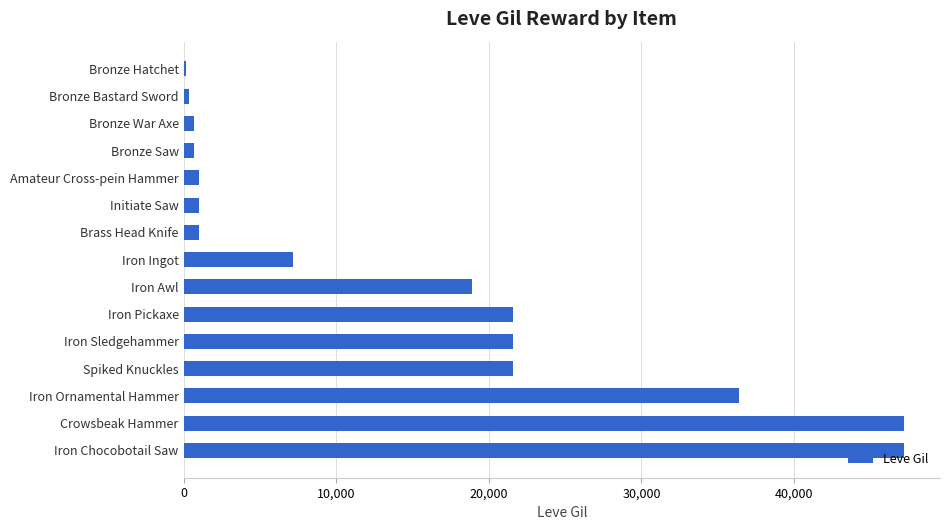

What is the sum of all values?

226510